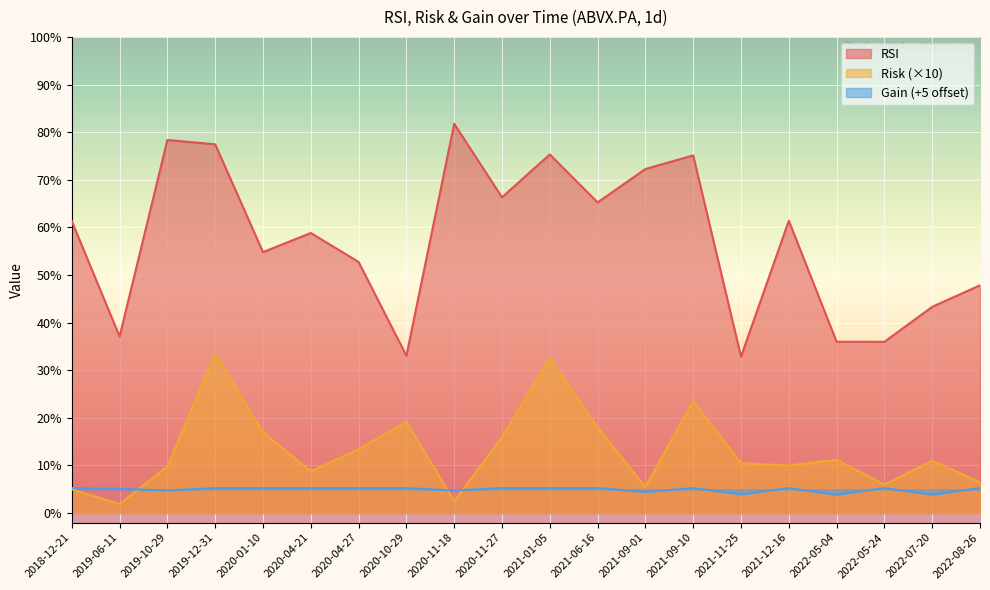

What is the difference between the highest and lowest values at 2021-09-10?

69.9